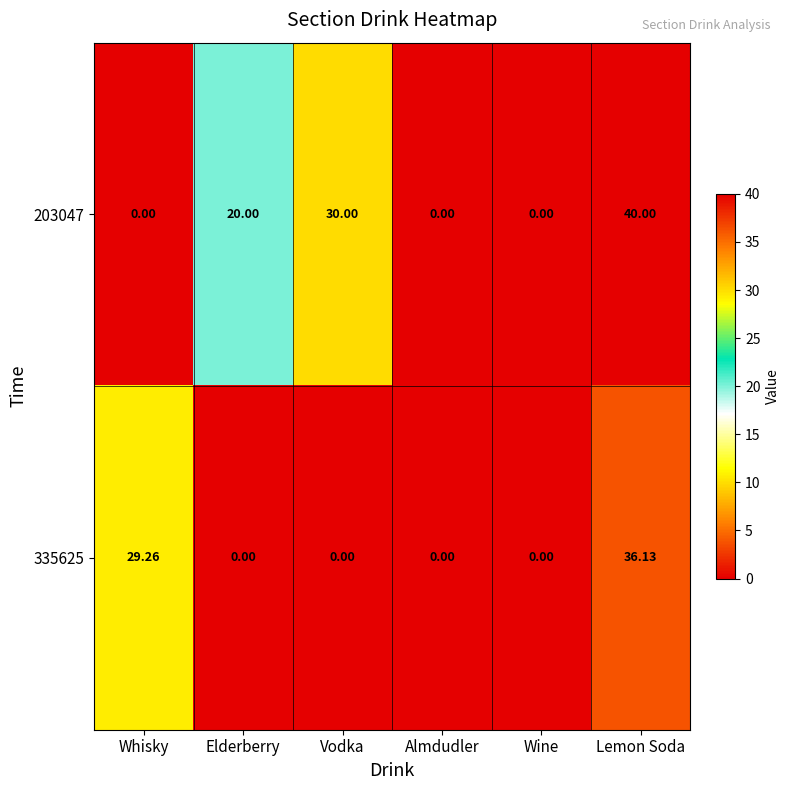

Which label corresponds to the largest value in the chart?

Lemon Soda